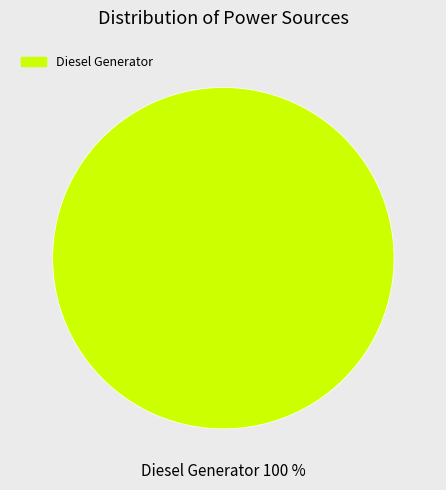

Rank the categories by value from highest to lowest.

Diesel Generator